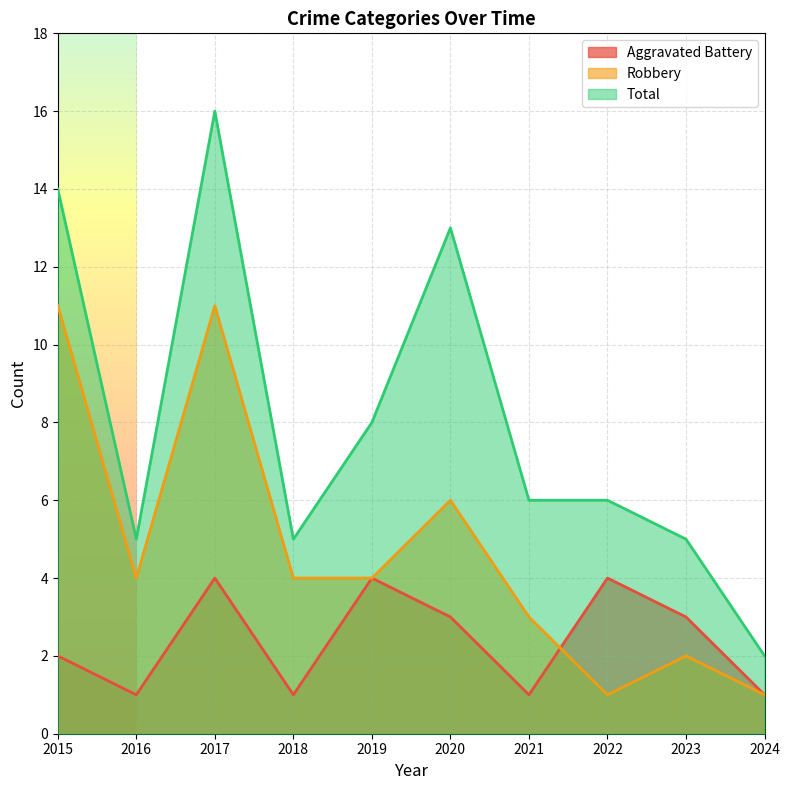

Reading left to right, list all the values displayed in this chart.

Aggravated Battery: 2	1	4	1	4	3	1	4	3	1
Robbery: 11	4	11	4	4	6	3	1	2	1
Total: 14	5	16	5	8	13	6	6	5	2